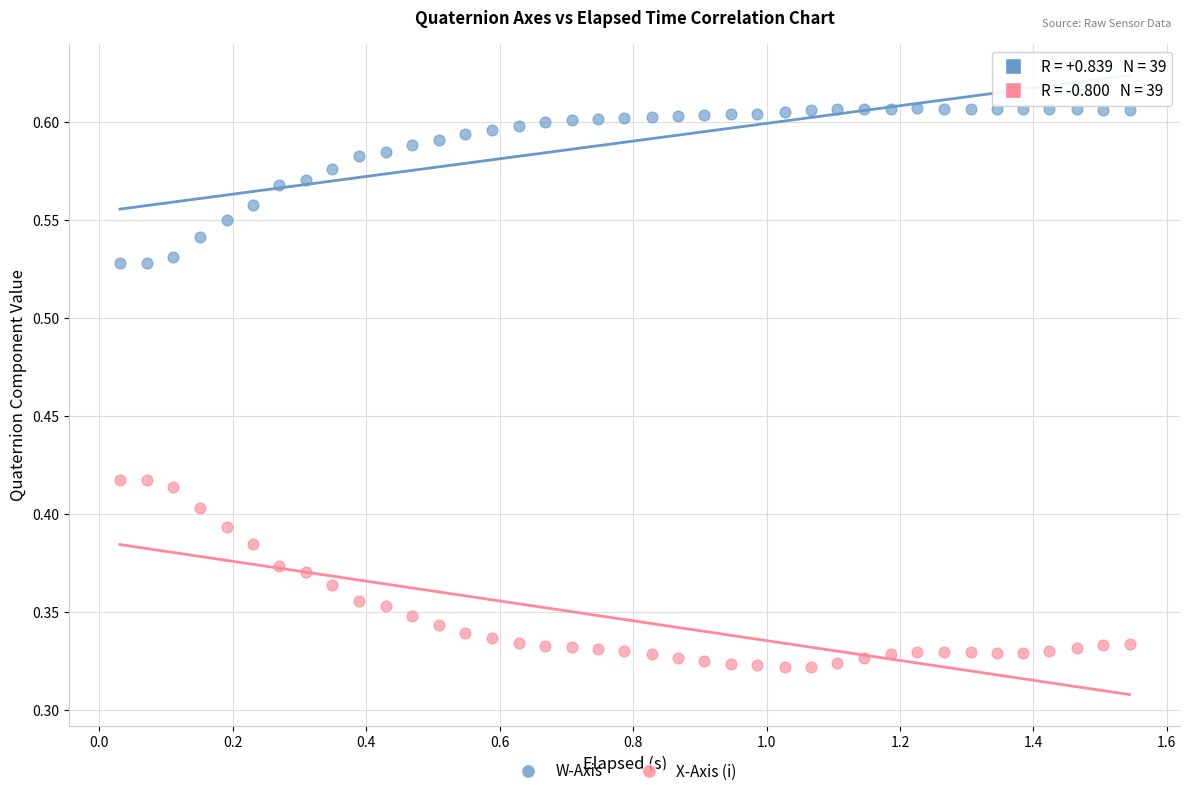

Across all data points, what is the range of X values (max minus min)?

1.5